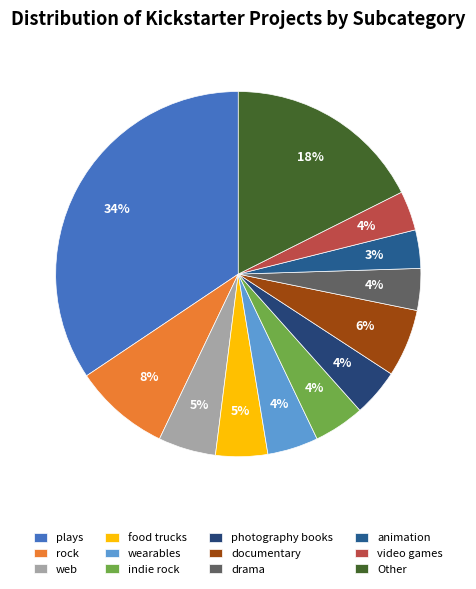

To the nearest percent, what is the difference between the Other and food trucks slice percentages?

13%